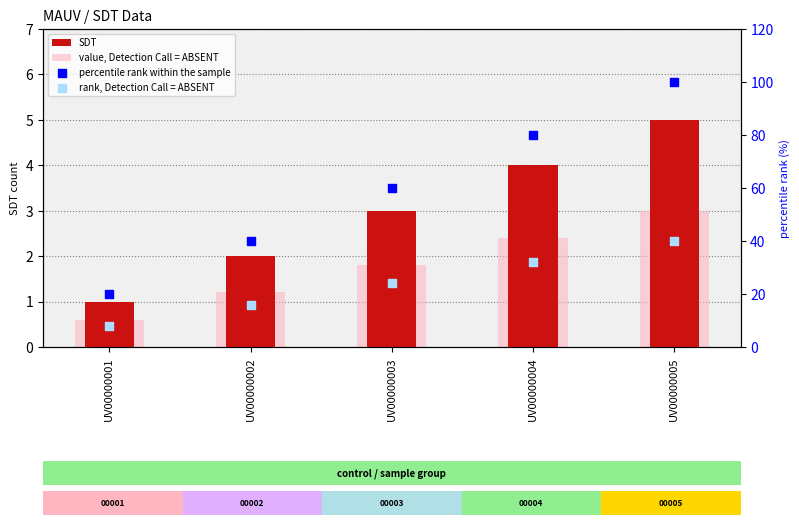

At which category is the sum across all series the highest?

UV00000005